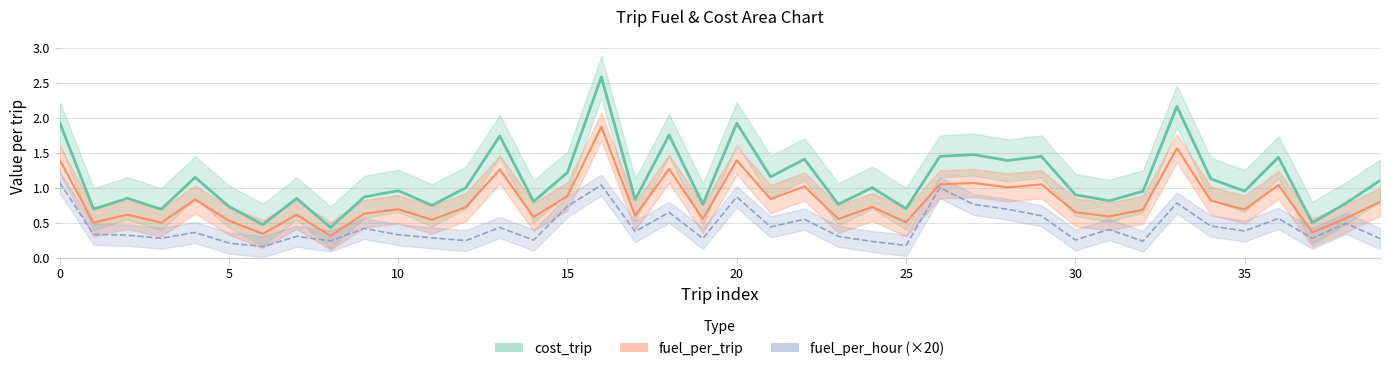

What is the difference between the highest and lowest values at 12?

0.8